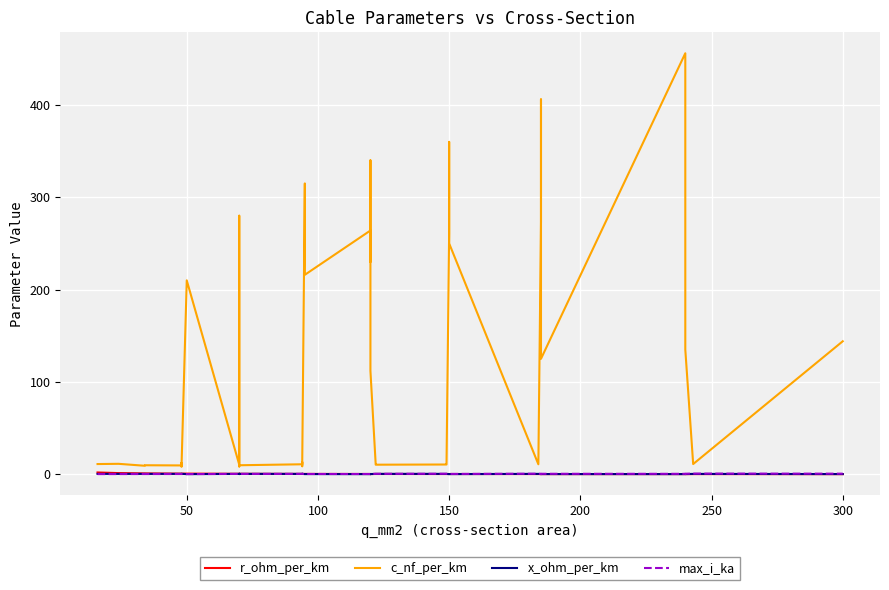

What is the difference between the second highest and second lowest values in the r_ohm_per_km series?

1.1